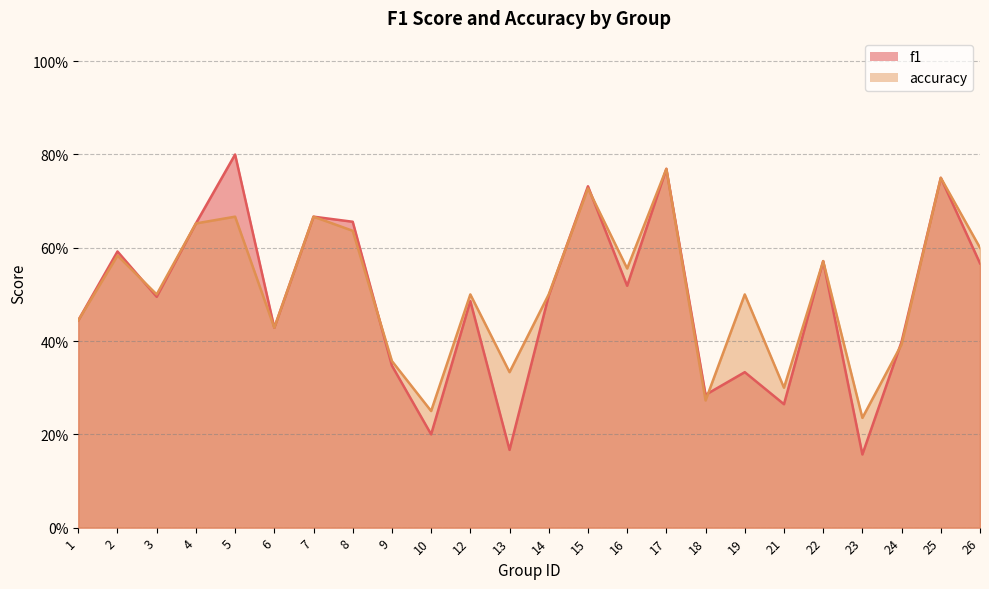

Which has a higher value, 5 or 17?

5